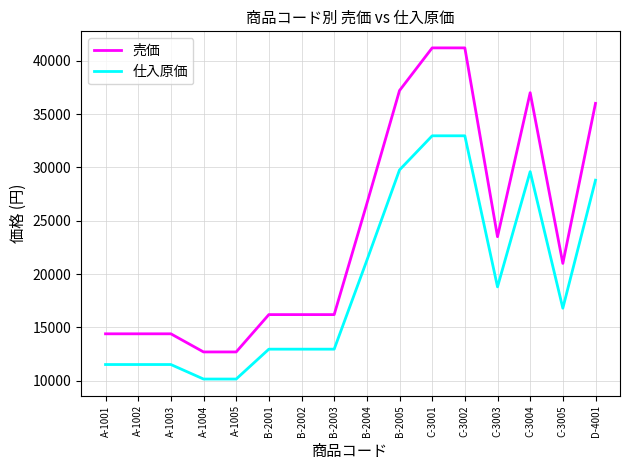

What is the greatest value displayed?

41200